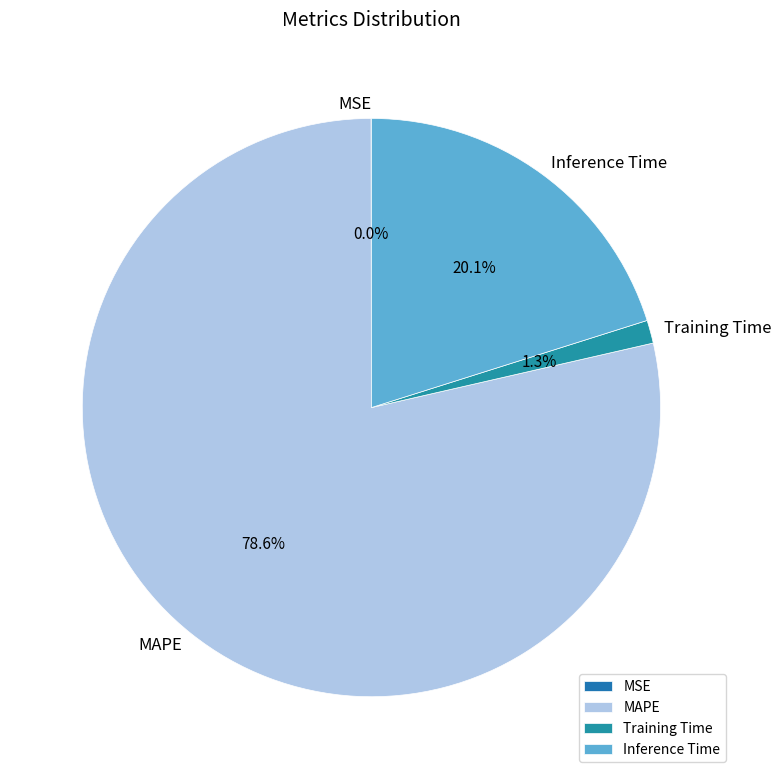

Which category has the biggest portion of the pie?

MAPE